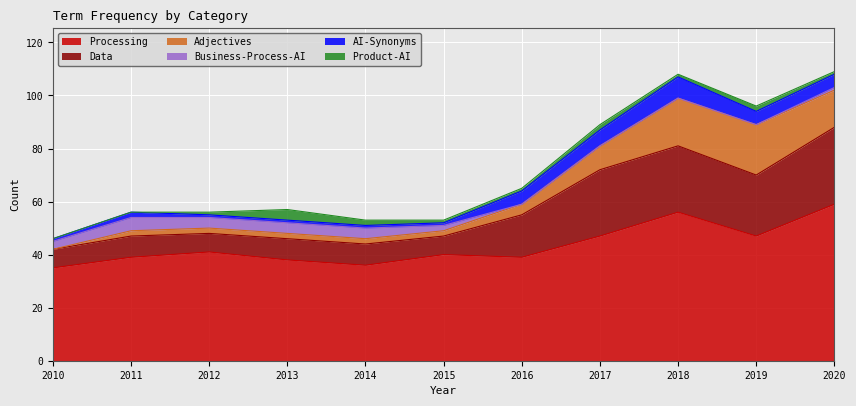

At how many categories does at least one series exceed 53?

2